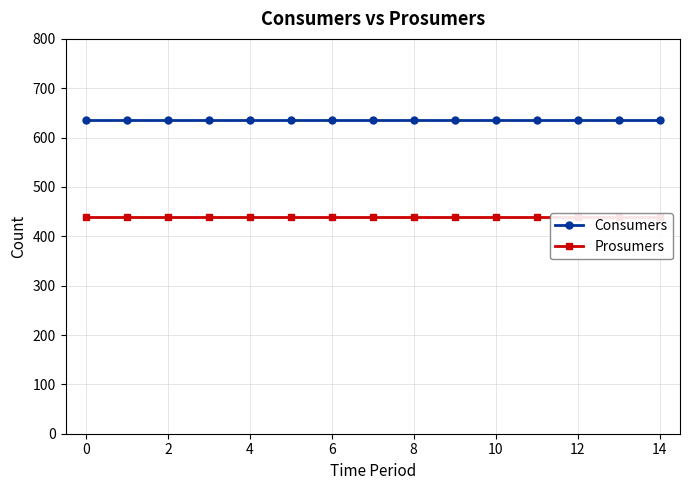

True or false: Prosumers has a value of 440 at 2.

True